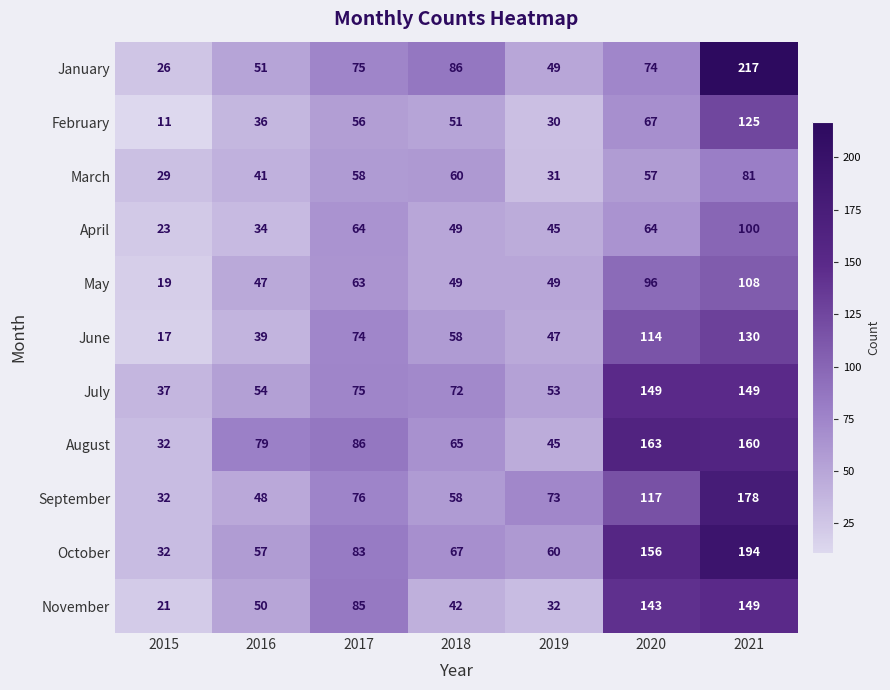

Read the February value at 2020, to the nearest 50.

50